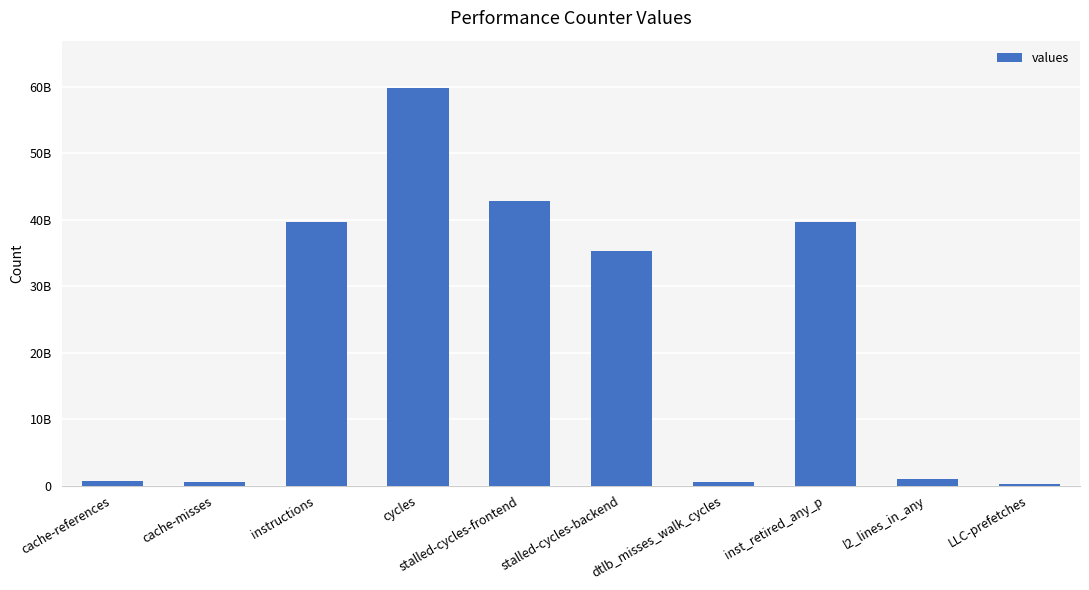

What is the value of the 7th bar from the left?

586939173